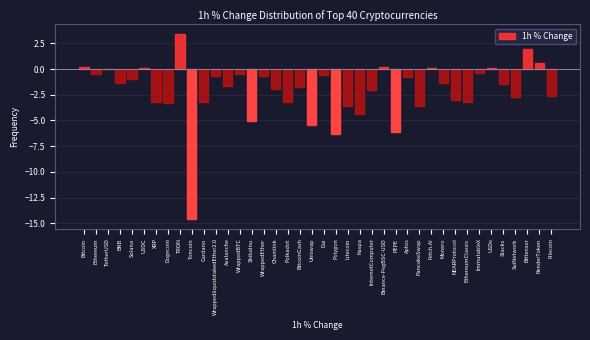

What is the sum of all values?

-83.1